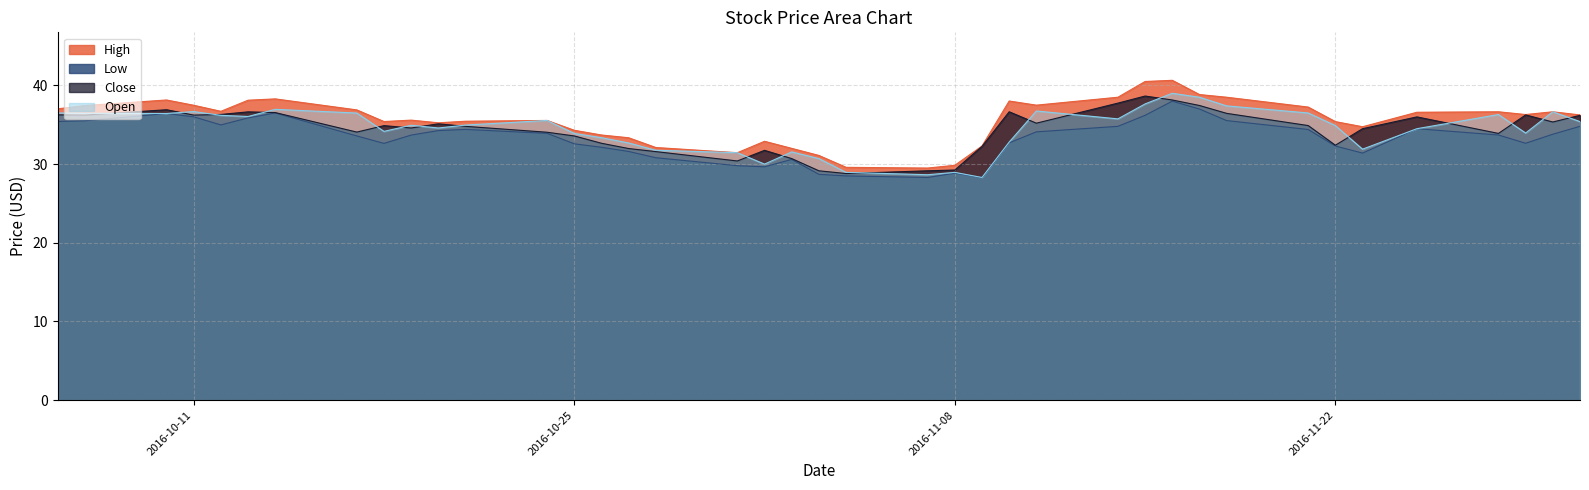

The Close series shows 34.9 at 2016-11-21. True or false?

True